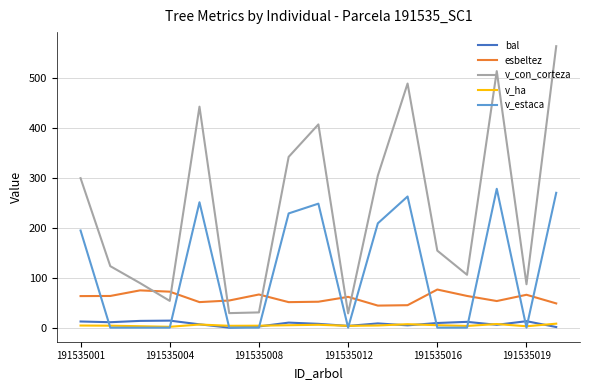

True or false: esbeltez and v_ha cross at least once.

False